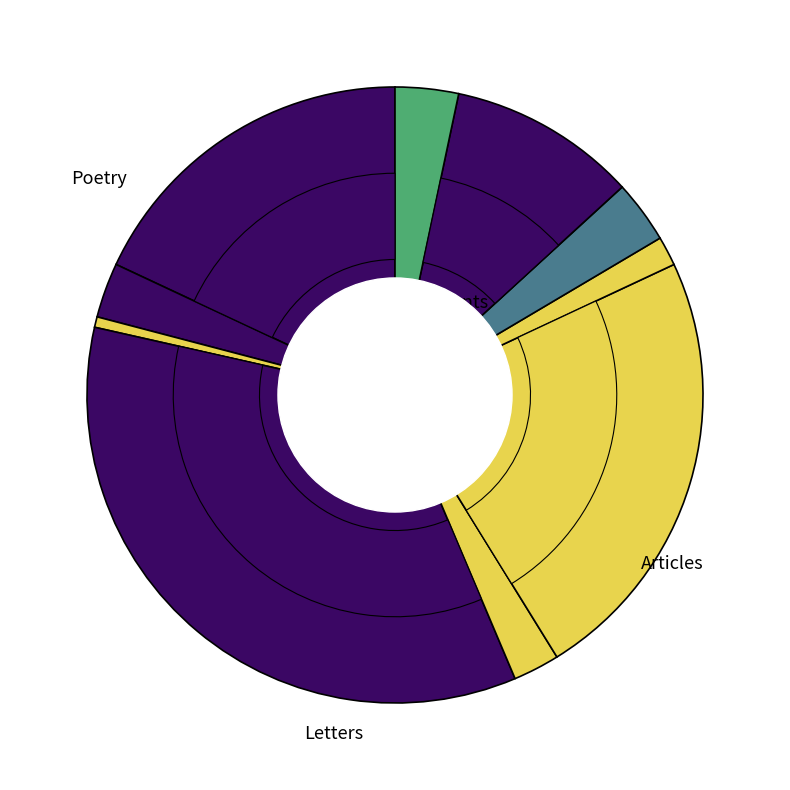

To the nearest percent, what portion does 2020-02-14 represent?

1%